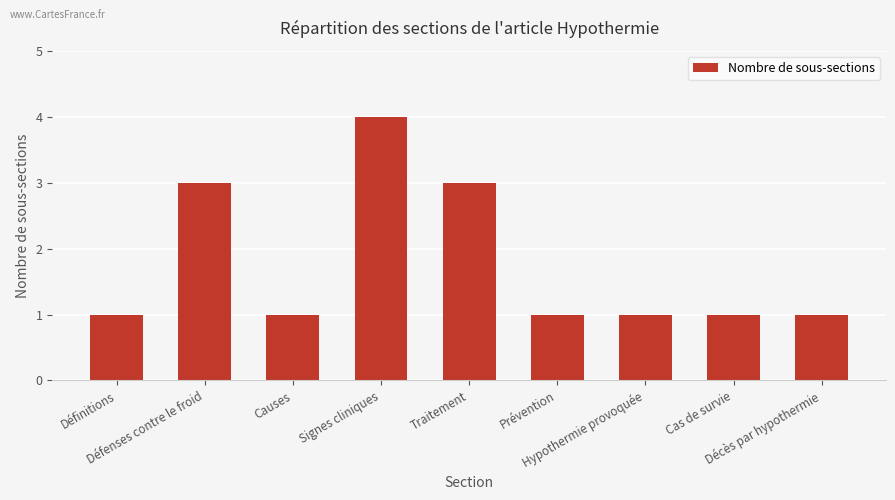

What is the greatest value displayed?

4